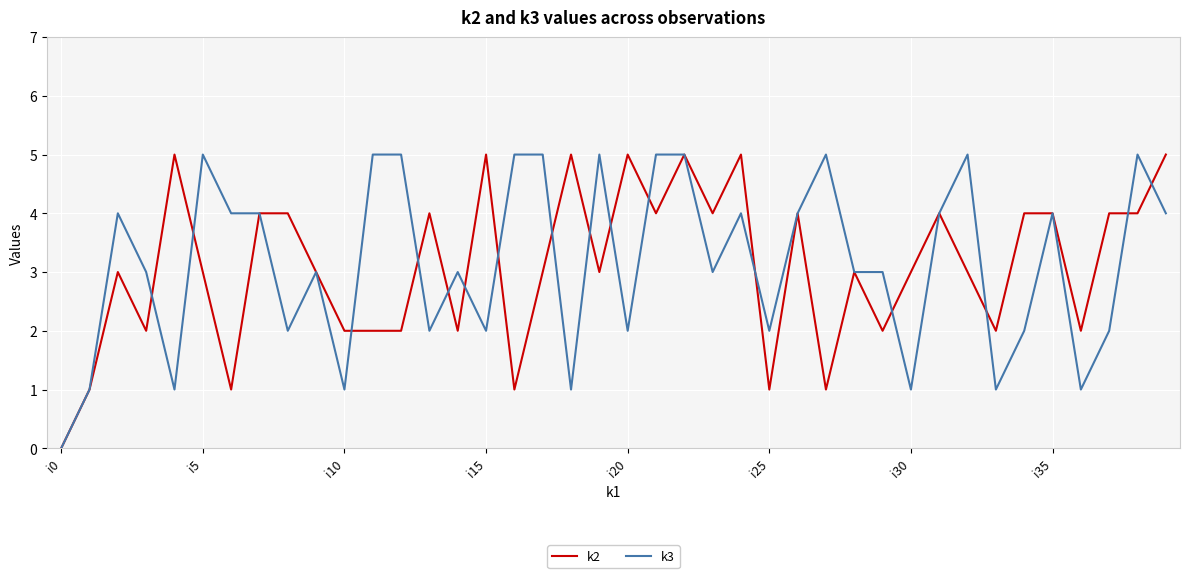

What is the average value of the k3 series?

3